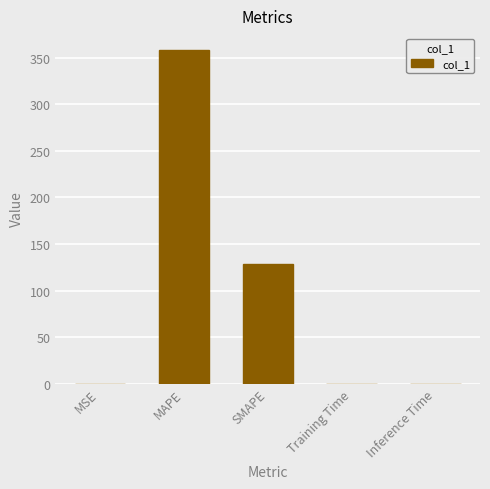

What value does the data have at MAPE?

358.5